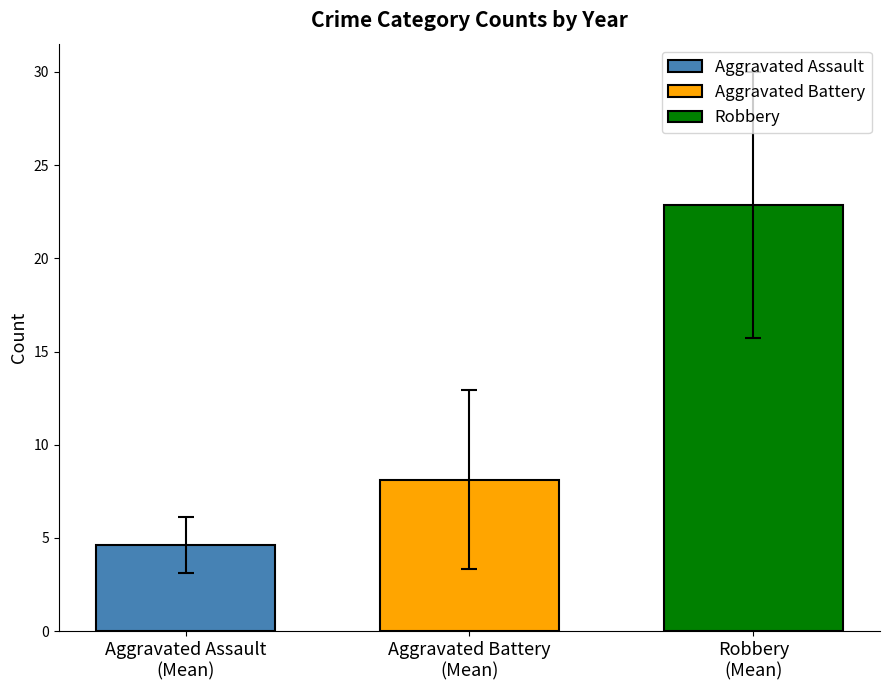

What is the maximum value for Aggravated Battery?

8.1